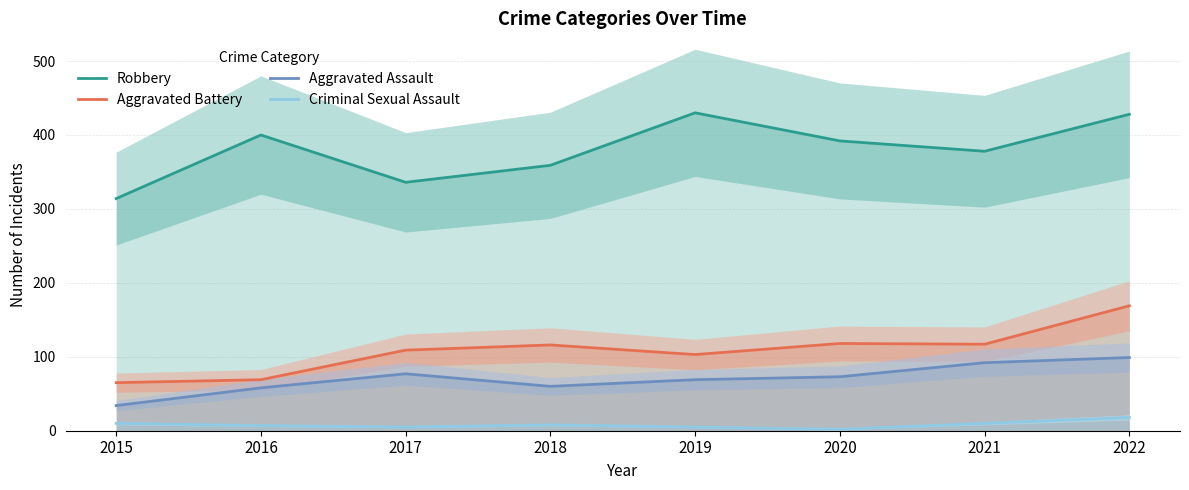

Which series has the largest range (max minus min)?

Robbery